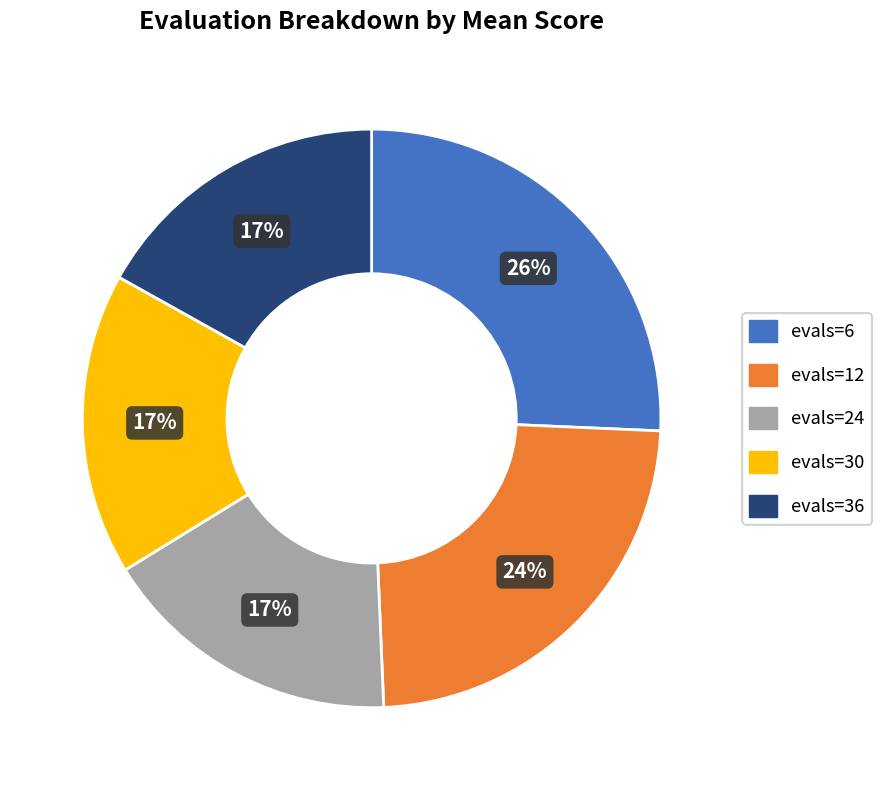

Which slice is the largest?

evals=6